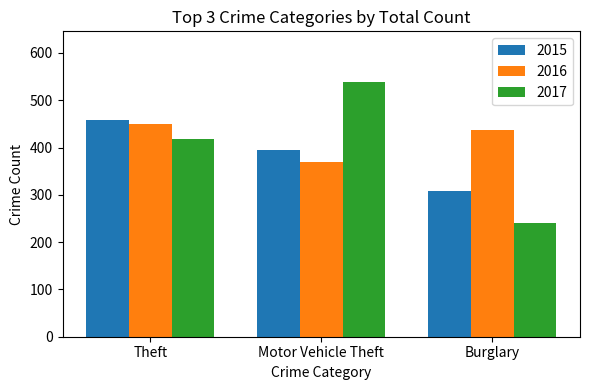

Rank the series by their average value, from highest to lowest.

2016, 2017, 2015